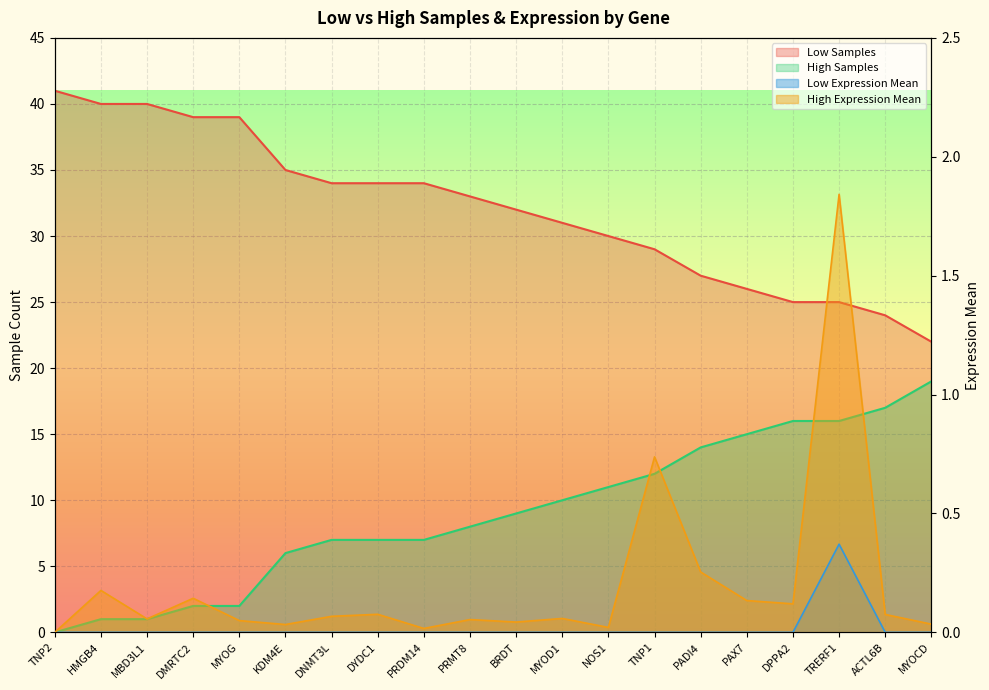

The High Samples series shows 14.3 at MYOD1. True or false?

False